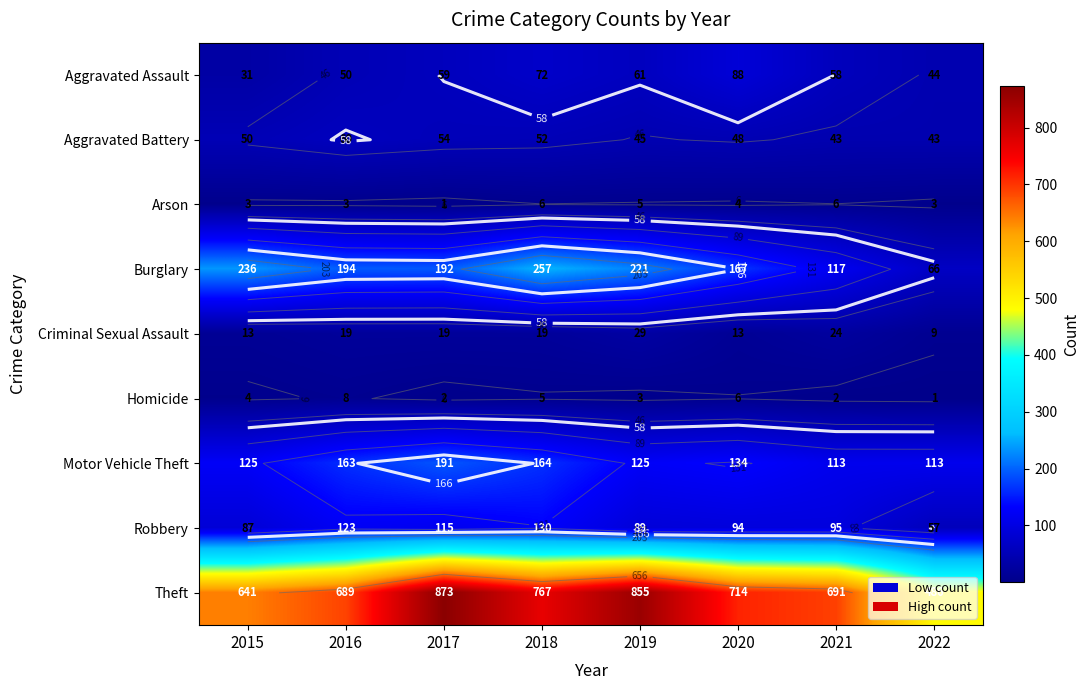

The value of Criminal Sexual Assault at 2017 is 19. True or false?

True